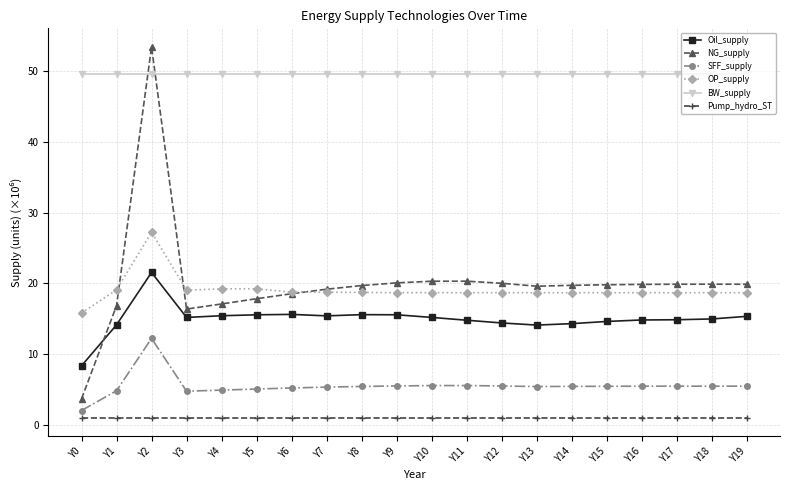

Which category has the lowest value in the Oil_supply series?

Y0